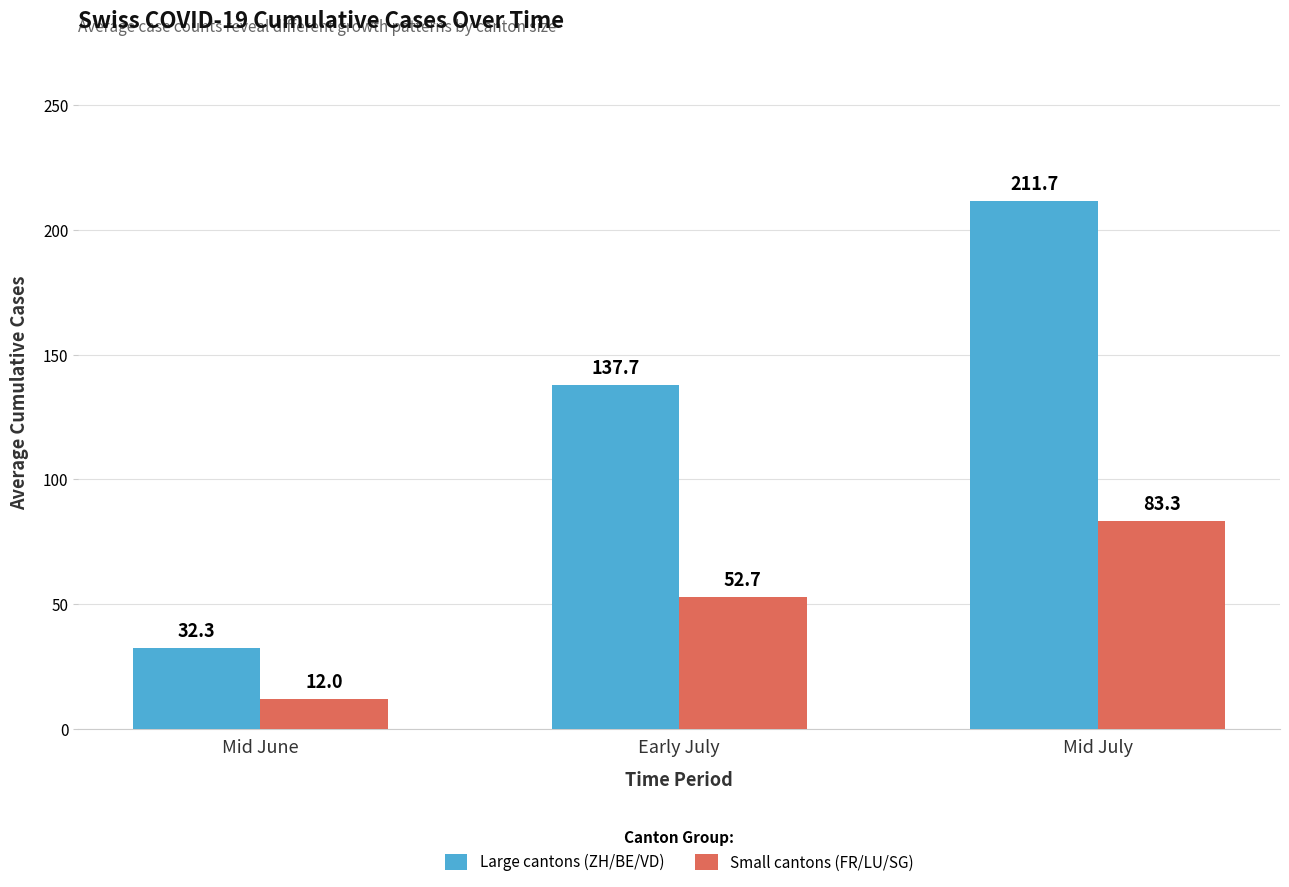

What are all the series names shown in the legend?

Large cantons (ZH/BE/VD), Small cantons (FR/LU/SG)